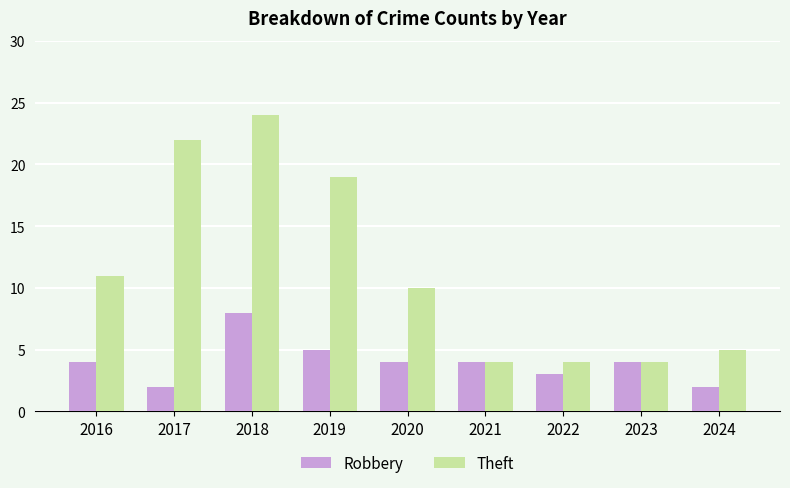

What is the value of the Robbery bar at the 3rd from the left?

8